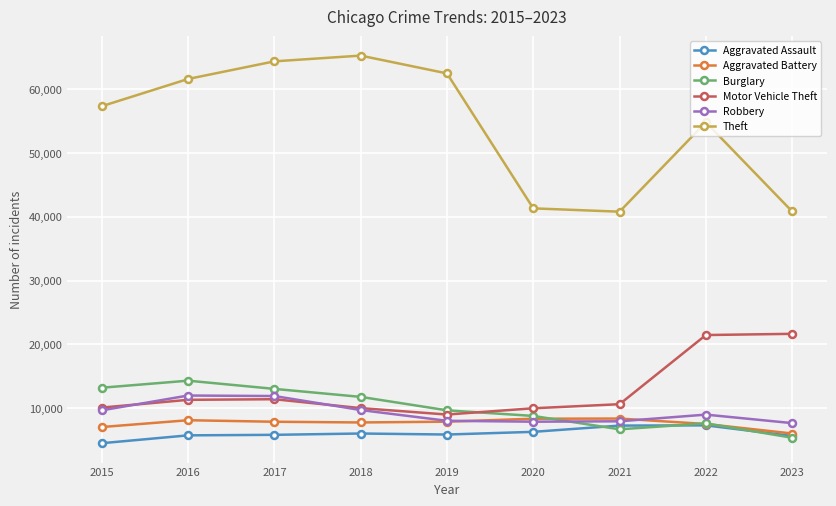

How many lines are shown in the chart?

6